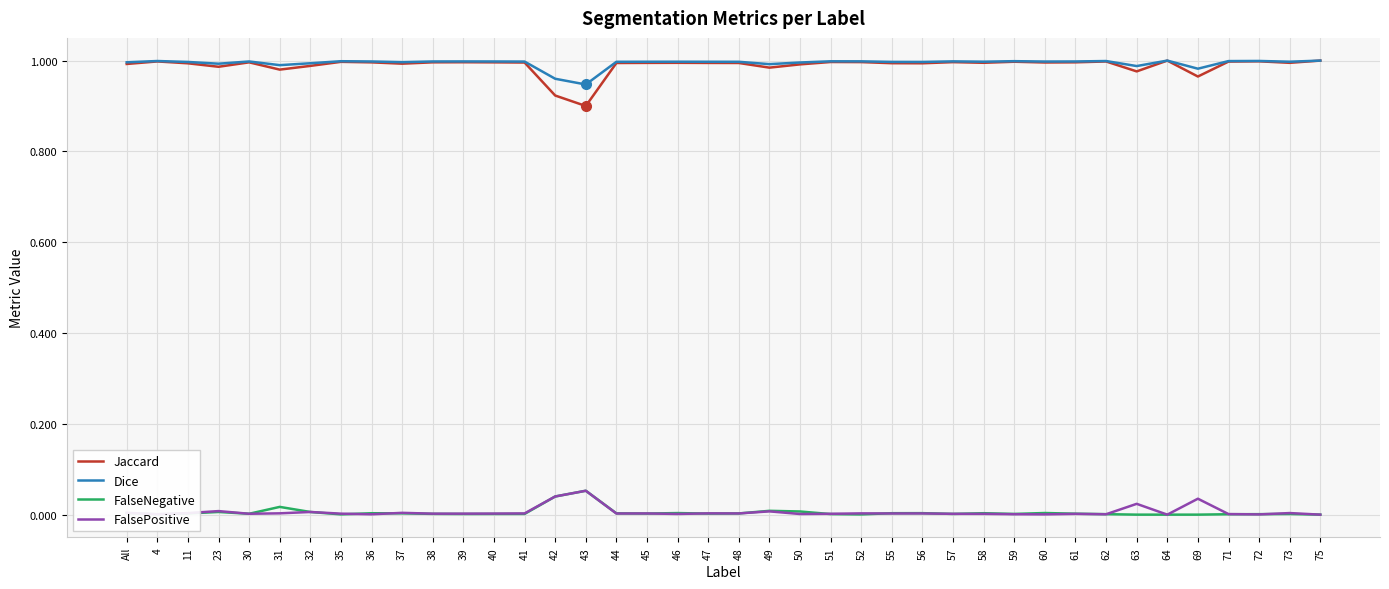

Is it true that FalseNegative equals 0.0 at 48?

True